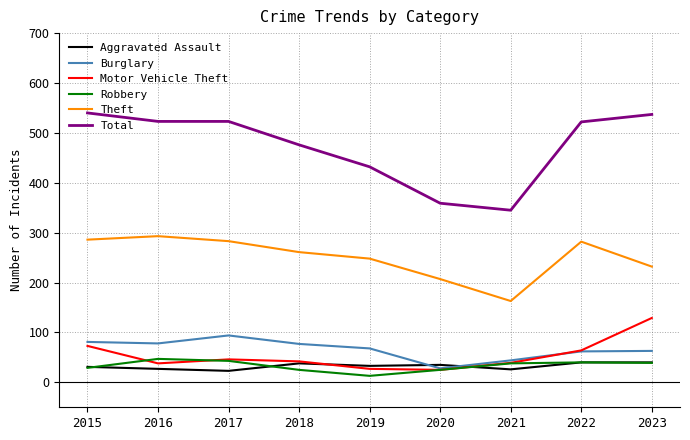

How many lines are shown in the chart?

6